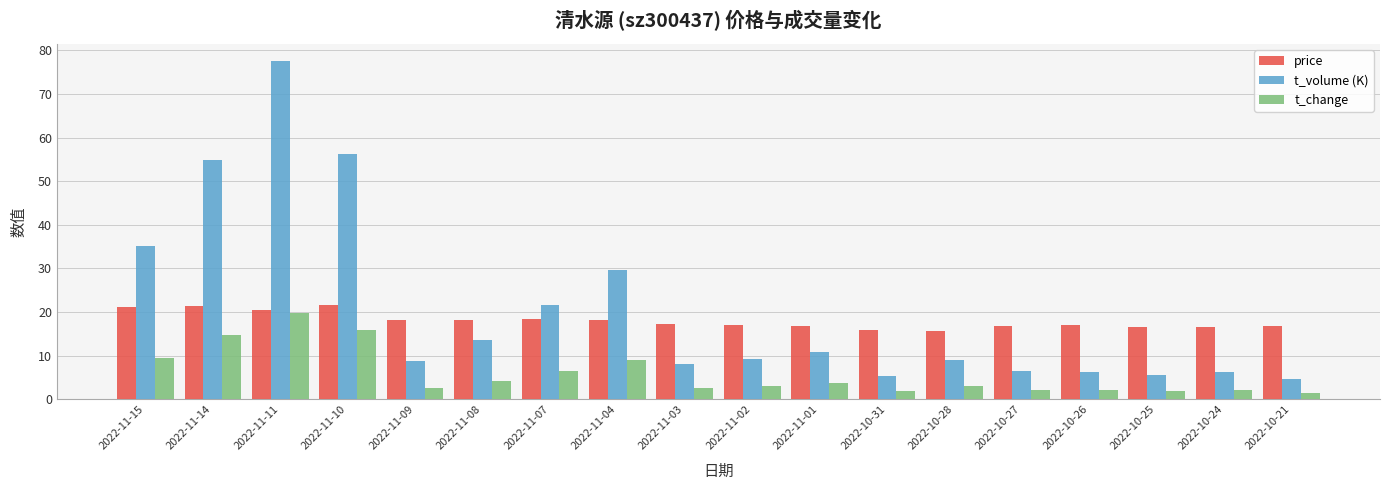

What is the sum of all t_change values?

107.0